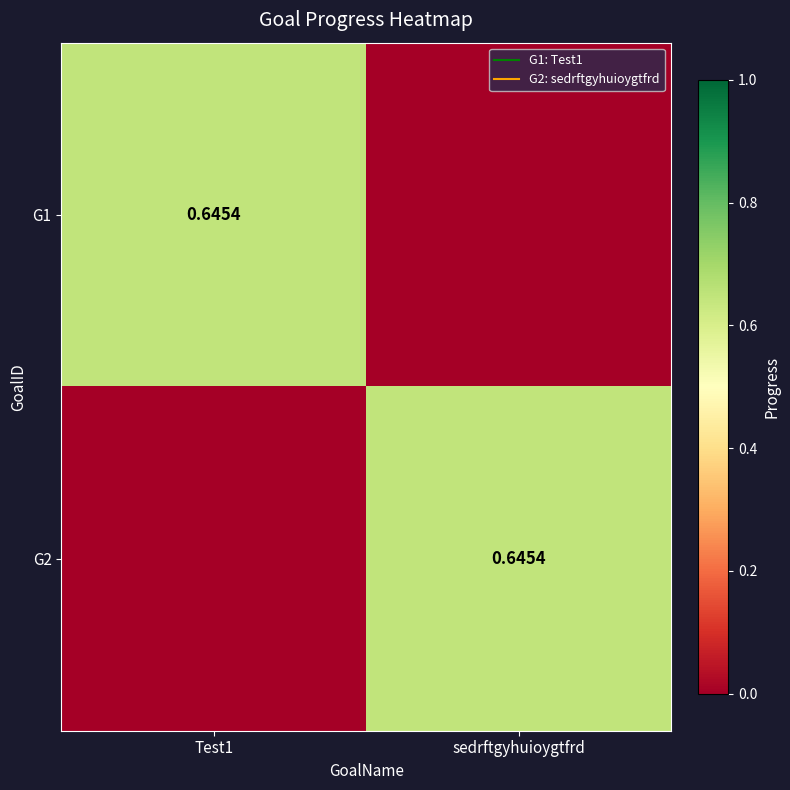

What is the sum of the G1 values at Test1 and sedrftgyhuioygtfrd?

0.6